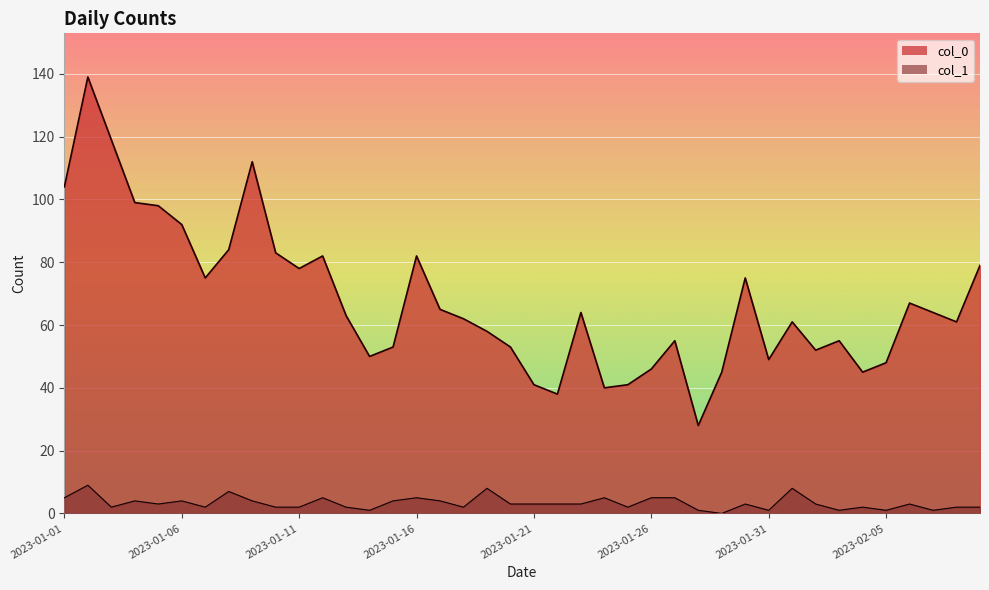

Reading left to right, transcribe all the data shown in this chart.

col_0: 104	139	119	99	98	92	75	84	112	83	78	82	63	50	53	82	65	62	58	53	41	38	64	40	41	46	55	28	45	75	49	61	52	55	45	48	67	64	61	79
col_1: 5	9	2	4	3	4	2	7	4	2	2	5	2	1	4	5	4	2	8	3	3	3	3	5	2	5	5	1	0	3	1	8	3	1	2	1	3	1	2	2